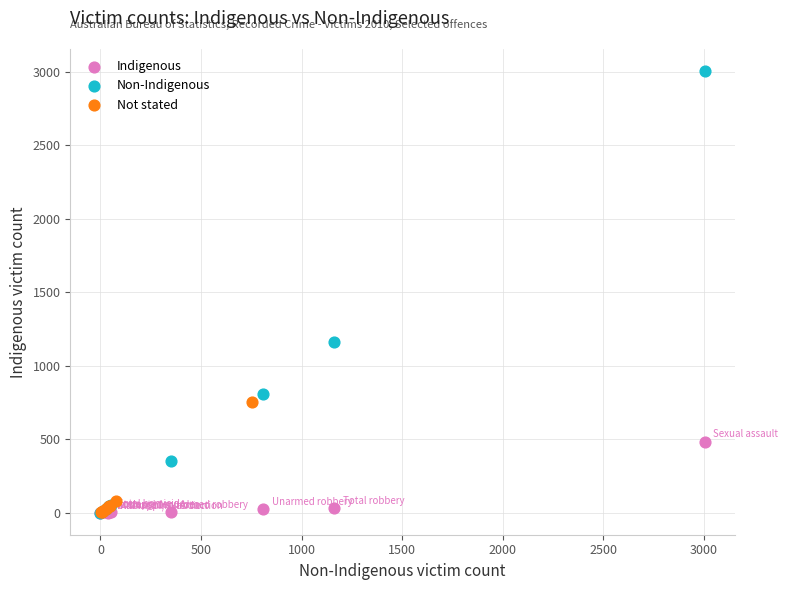

What are all the series names shown in the legend?

Indigenous, Non-Indigenous, Not stated